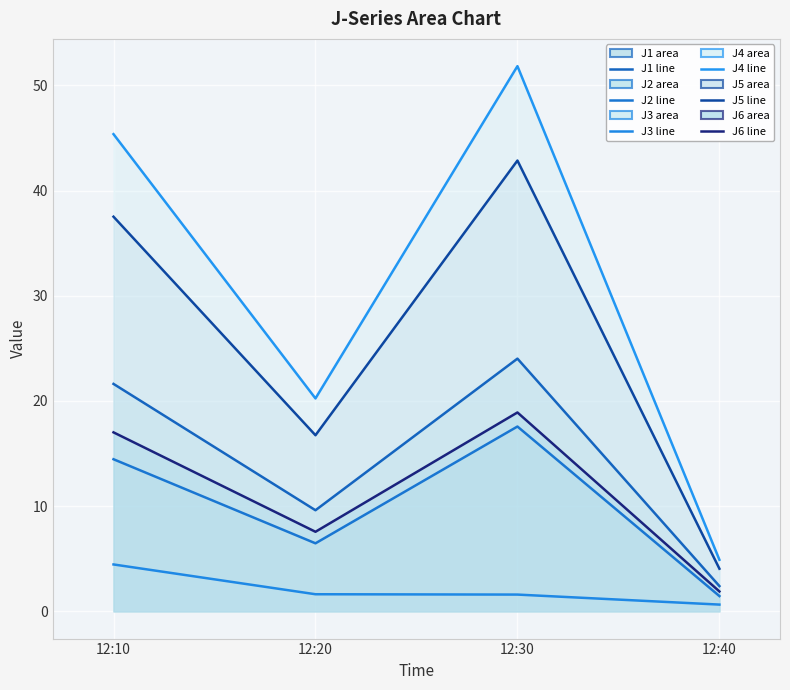

What is the average value of the J5 line series?

25.3